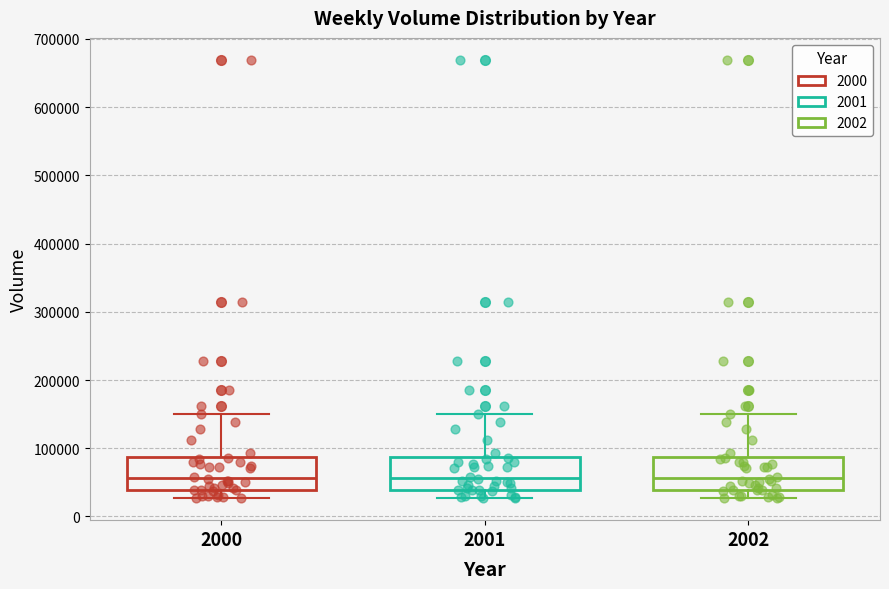

Reading left to right, transcribe this box plot: for each box, give where its median line is, the range the box spans, and where its two whiskers end, as read against the y-axis. The values are not printed on the chart, so give them approximately, as read against the axis.

2000: median 60000, box 40000 to 90000, whiskers 30000 to 150000
2001: median 60000, box 40000 to 90000, whiskers 30000 to 150000
2002: median 60000, box 40000 to 90000, whiskers 30000 to 150000